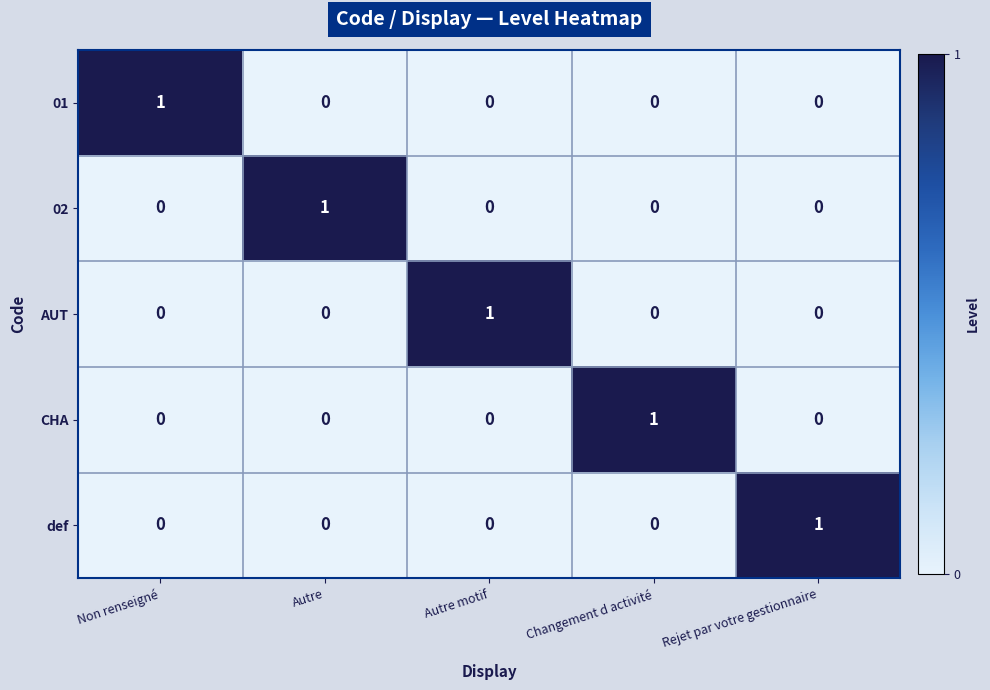

Reading left to right, list all the values displayed in this chart.

01: 1	0	0	0	0
02: 0	1	0	0	0
AUT: 0	0	1	0	0
CHA: 0	0	0	1	0
def: 0	0	0	0	1